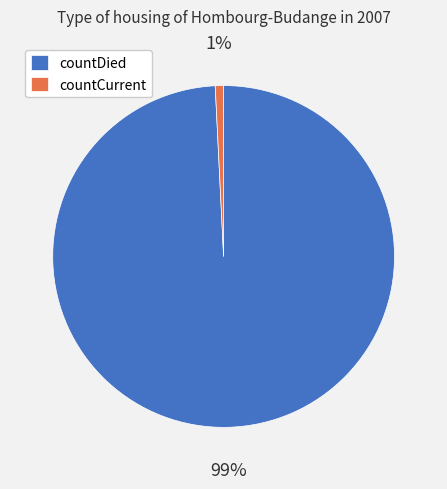

Which category has the smallest portion of the pie?

countCurrent